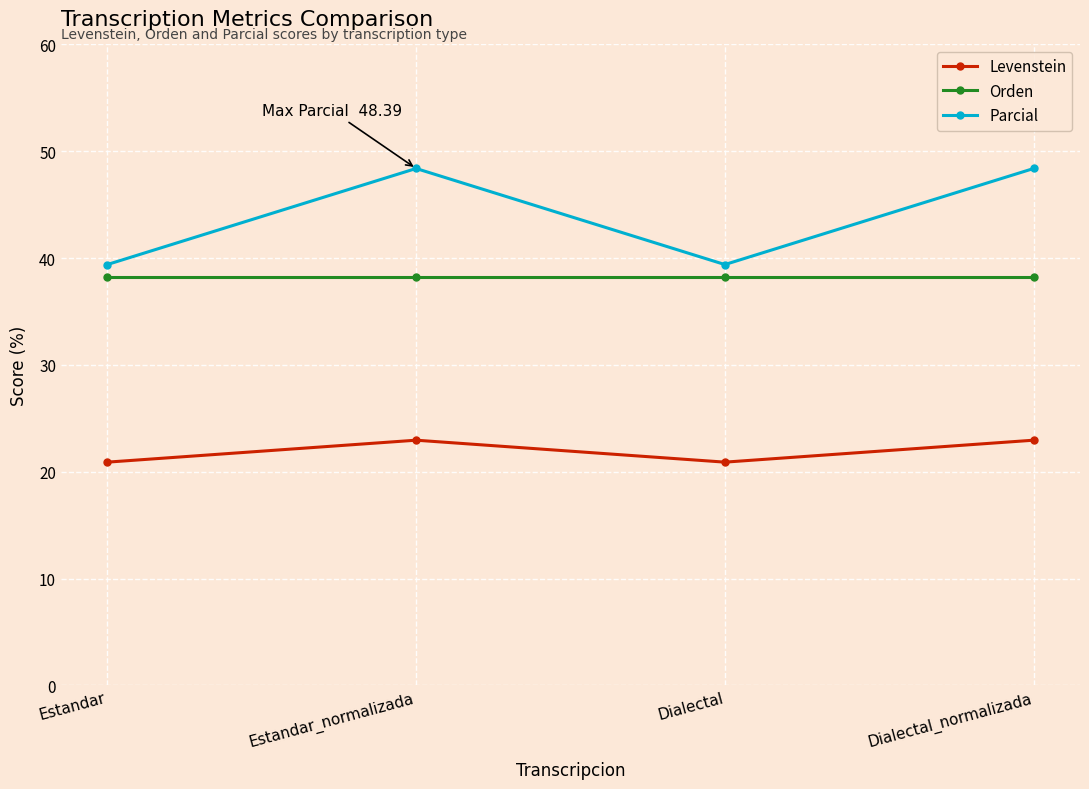

At Dialectal, list the series in order from smallest to largest.

Levenstein, Orden, Parcial